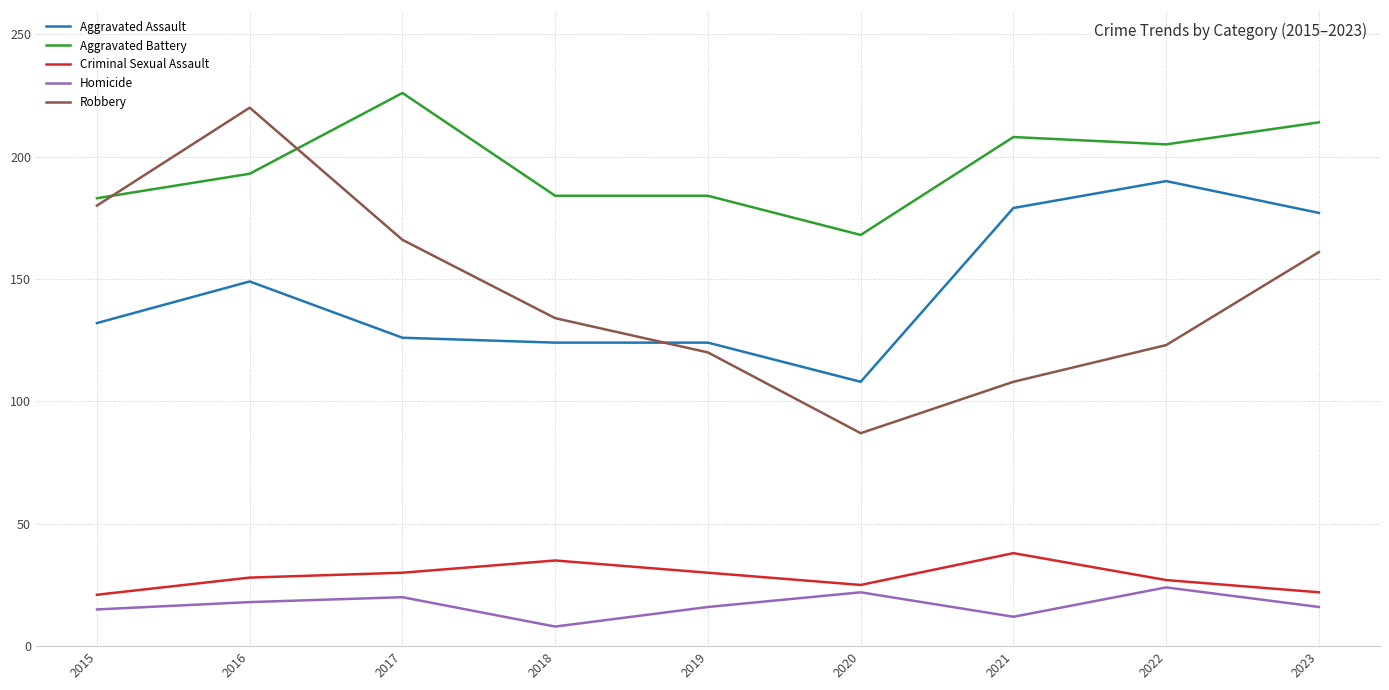

What are all the series names shown in the legend?

Aggravated Assault, Aggravated Battery, Criminal Sexual Assault, Homicide, Robbery